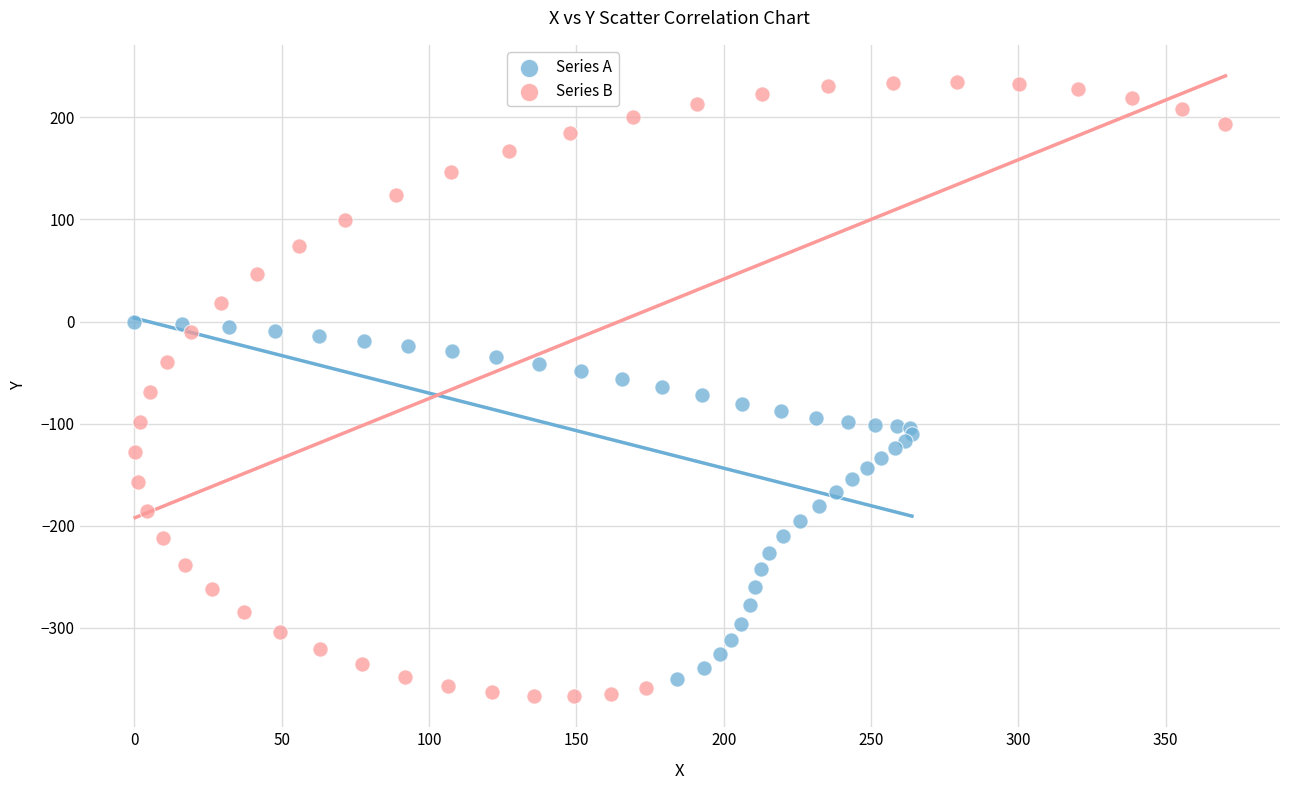

Which series contains the highest Y value?

Series B